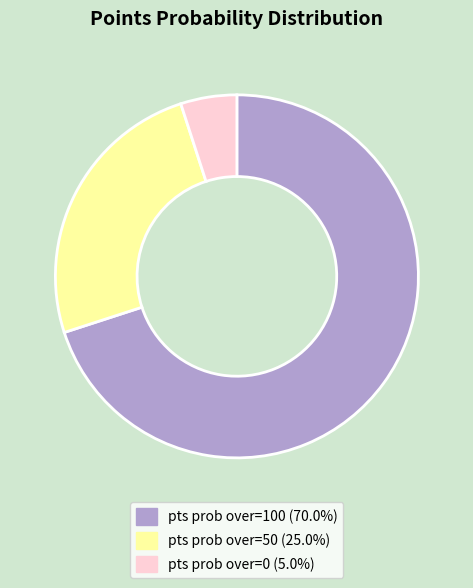

How many slices are in this pie chart?

3